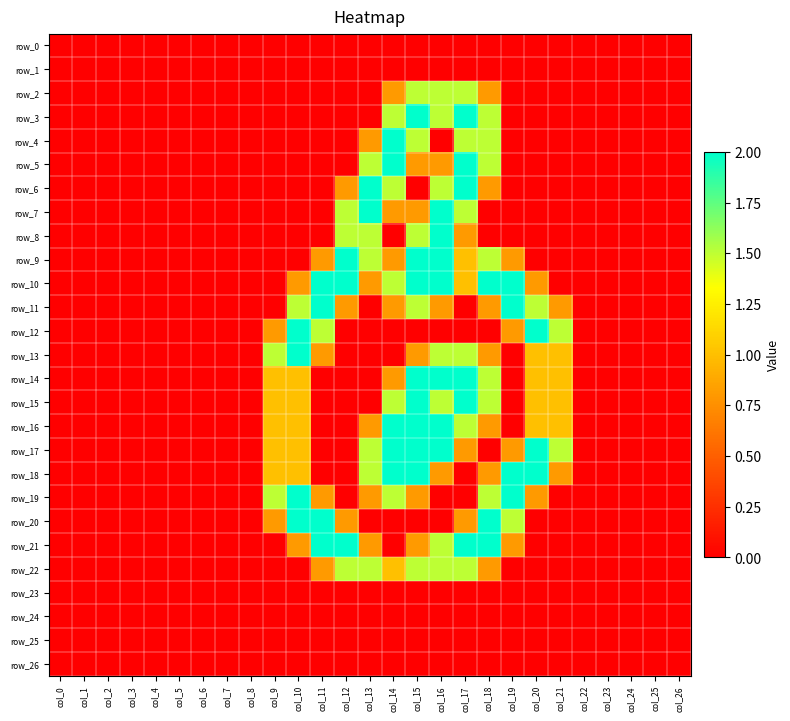

Reading left to right, what are all the values shown in this chart?

row_0: col_0=0.0	col_1=0.0	col_2=0.0	col_3=0.0	col_4=0.0	col_5=0.0	col_6=0.0	col_7=0.0	col_8=0.0	col_9=0.0	col_10=0.0	col_11=0.0	col_12=0.0	col_13=0.0	col_14=0.0	col_15=0.0	col_16=0.0	col_17=0.0	col_18=0.0	col_19=0.0	col_20=0.0	col_21=0.0	col_22=0.0	col_23=0.0	col_24=0.0	col_25=0.0	col_26=0.0
row_1: col_0=0.0	col_1=0.0	col_2=0.0	col_3=0.0	col_4=0.0	col_5=0.0	col_6=0.0	col_7=0.0	col_8=0.0	col_9=0.0	col_10=0.0	col_11=0.0	col_12=0.0	col_13=0.0	col_14=0.0	col_15=0.0	col_16=0.0	col_17=0.0	col_18=0.0	col_19=0.0	col_20=0.0	col_21=0.0	col_22=0.0	col_23=0.0	col_24=0.0	col_25=0.0	col_26=0.0
row_2: col_0=0.0	col_1=0.0	col_2=0.0	col_3=0.0	col_4=0.0	col_5=0.0	col_6=0.0	col_7=0.0	col_8=0.0	col_9=0.0	col_10=0.0	col_11=0.0	col_12=0.0	col_13=0.0	col_14=0.8	col_15=1.5	col_16=1.5	col_17=1.5	col_18=0.8	col_19=0.0	col_20=0.0	col_21=0.0	col_22=0.0	col_23=0.0	col_24=0.0	col_25=0.0	col_26=0.0
row_3: col_0=0.0	col_1=0.0	col_2=0.0	col_3=0.0	col_4=0.0	col_5=0.0	col_6=0.0	col_7=0.0	col_8=0.0	col_9=0.0	col_10=0.0	col_11=0.0	col_12=0.0	col_13=0.0	col_14=1.5	col_15=2.0	col_16=1.5	col_17=2.0	col_18=1.5	col_19=0.0	col_20=0.0	col_21=0.0	col_22=0.0	col_23=0.0	col_24=0.0	col_25=0.0	col_26=0.0
row_4: col_0=0.0	col_1=0.0	col_2=0.0	col_3=0.0	col_4=0.0	col_5=0.0	col_6=0.0	col_7=0.0	col_8=0.0	col_9=0.0	col_10=0.0	col_11=0.0	col_12=0.0	col_13=0.8	col_14=2.0	col_15=1.5	col_16=0.0	col_17=1.5	col_18=1.5	col_19=0.0	col_20=0.0	col_21=0.0	col_22=0.0	col_23=0.0	col_24=0.0	col_25=0.0	col_26=0.0
row_5: col_0=0.0	col_1=0.0	col_2=0.0	col_3=0.0	col_4=0.0	col_5=0.0	col_6=0.0	col_7=0.0	col_8=0.0	col_9=0.0	col_10=0.0	col_11=0.0	col_12=0.0	col_13=1.5	col_14=2.0	col_15=0.8	col_16=0.8	col_17=2.0	col_18=1.5	col_19=0.0	col_20=0.0	col_21=0.0	col_22=0.0	col_23=0.0	col_24=0.0	col_25=0.0	col_26=0.0
row_6: col_0=0.0	col_1=0.0	col_2=0.0	col_3=0.0	col_4=0.0	col_5=0.0	col_6=0.0	col_7=0.0	col_8=0.0	col_9=0.0	col_10=0.0	col_11=0.0	col_12=0.8	col_13=2.0	col_14=1.5	col_15=0.0	col_16=1.5	col_17=2.0	col_18=0.8	col_19=0.0	col_20=0.0	col_21=0.0	col_22=0.0	col_23=0.0	col_24=0.0	col_25=0.0	col_26=0.0
row_7: col_0=0.0	col_1=0.0	col_2=0.0	col_3=0.0	col_4=0.0	col_5=0.0	col_6=0.0	col_7=0.0	col_8=0.0	col_9=0.0	col_10=0.0	col_11=0.0	col_12=1.5	col_13=2.0	col_14=0.8	col_15=0.8	col_16=2.0	col_17=1.5	col_18=0.0	col_19=0.0	col_20=0.0	col_21=0.0	col_22=0.0	col_23=0.0	col_24=0.0	col_25=0.0	col_26=0.0
row_8: col_0=0.0	col_1=0.0	col_2=0.0	col_3=0.0	col_4=0.0	col_5=0.0	col_6=0.0	col_7=0.0	col_8=0.0	col_9=0.0	col_10=0.0	col_11=0.0	col_12=1.5	col_13=1.5	col_14=0.0	col_15=1.5	col_16=2.0	col_17=0.8	col_18=0.0	col_19=0.0	col_20=0.0	col_21=0.0	col_22=0.0	col_23=0.0	col_24=0.0	col_25=0.0	col_26=0.0
row_9: col_0=0.0	col_1=0.0	col_2=0.0	col_3=0.0	col_4=0.0	col_5=0.0	col_6=0.0	col_7=0.0	col_8=0.0	col_9=0.0	col_10=0.0	col_11=0.8	col_12=2.0	col_13=1.5	col_14=0.8	col_15=2.0	col_16=2.0	col_17=1.0	col_18=1.5	col_19=0.8	col_20=0.0	col_21=0.0	col_22=0.0	col_23=0.0	col_24=0.0	col_25=0.0	col_26=0.0
row_10: col_0=0.0	col_1=0.0	col_2=0.0	col_3=0.0	col_4=0.0	col_5=0.0	col_6=0.0	col_7=0.0	col_8=0.0	col_9=0.0	col_10=0.8	col_11=2.0	col_12=2.0	col_13=0.8	col_14=1.5	col_15=2.0	col_16=2.0	col_17=1.0	col_18=2.0	col_19=2.0	col_20=0.8	col_21=0.0	col_22=0.0	col_23=0.0	col_24=0.0	col_25=0.0	col_26=0.0
row_11: col_0=0.0	col_1=0.0	col_2=0.0	col_3=0.0	col_4=0.0	col_5=0.0	col_6=0.0	col_7=0.0	col_8=0.0	col_9=0.0	col_10=1.5	col_11=2.0	col_12=0.8	col_13=0.0	col_14=0.8	col_15=1.5	col_16=0.8	col_17=0.0	col_18=0.8	col_19=2.0	col_20=1.5	col_21=0.8	col_22=0.0	col_23=0.0	col_24=0.0	col_25=0.0	col_26=0.0
row_12: col_0=0.0	col_1=0.0	col_2=0.0	col_3=0.0	col_4=0.0	col_5=0.0	col_6=0.0	col_7=0.0	col_8=0.0	col_9=0.8	col_10=2.0	col_11=1.5	col_12=0.0	col_13=0.0	col_14=0.0	col_15=0.0	col_16=0.0	col_17=0.0	col_18=0.0	col_19=0.8	col_20=2.0	col_21=1.5	col_22=0.0	col_23=0.0	col_24=0.0	col_25=0.0	col_26=0.0
row_13: col_0=0.0	col_1=0.0	col_2=0.0	col_3=0.0	col_4=0.0	col_5=0.0	col_6=0.0	col_7=0.0	col_8=0.0	col_9=1.5	col_10=2.0	col_11=0.8	col_12=0.0	col_13=0.0	col_14=0.0	col_15=0.8	col_16=1.5	col_17=1.5	col_18=0.8	col_19=0.0	col_20=1.0	col_21=1.0	col_22=0.0	col_23=0.0	col_24=0.0	col_25=0.0	col_26=0.0
row_14: col_0=0.0	col_1=0.0	col_2=0.0	col_3=0.0	col_4=0.0	col_5=0.0	col_6=0.0	col_7=0.0	col_8=0.0	col_9=1.0	col_10=1.0	col_11=0.0	col_12=0.0	col_13=0.0	col_14=0.8	col_15=2.0	col_16=2.0	col_17=2.0	col_18=1.5	col_19=0.0	col_20=1.0	col_21=1.0	col_22=0.0	col_23=0.0	col_24=0.0	col_25=0.0	col_26=0.0
row_15: col_0=0.0	col_1=0.0	col_2=0.0	col_3=0.0	col_4=0.0	col_5=0.0	col_6=0.0	col_7=0.0	col_8=0.0	col_9=1.0	col_10=1.0	col_11=0.0	col_12=0.0	col_13=0.0	col_14=1.5	col_15=2.0	col_16=1.5	col_17=2.0	col_18=1.5	col_19=0.0	col_20=1.0	col_21=1.0	col_22=0.0	col_23=0.0	col_24=0.0	col_25=0.0	col_26=0.0
row_16: col_0=0.0	col_1=0.0	col_2=0.0	col_3=0.0	col_4=0.0	col_5=0.0	col_6=0.0	col_7=0.0	col_8=0.0	col_9=1.0	col_10=1.0	col_11=0.0	col_12=0.0	col_13=0.8	col_14=2.0	col_15=2.0	col_16=2.0	col_17=1.5	col_18=0.8	col_19=0.0	col_20=1.0	col_21=1.0	col_22=0.0	col_23=0.0	col_24=0.0	col_25=0.0	col_26=0.0
row_17: col_0=0.0	col_1=0.0	col_2=0.0	col_3=0.0	col_4=0.0	col_5=0.0	col_6=0.0	col_7=0.0	col_8=0.0	col_9=1.0	col_10=1.0	col_11=0.0	col_12=0.0	col_13=1.5	col_14=2.0	col_15=2.0	col_16=2.0	col_17=0.8	col_18=0.0	col_19=0.8	col_20=2.0	col_21=1.5	col_22=0.0	col_23=0.0	col_24=0.0	col_25=0.0	col_26=0.0
row_18: col_0=0.0	col_1=0.0	col_2=0.0	col_3=0.0	col_4=0.0	col_5=0.0	col_6=0.0	col_7=0.0	col_8=0.0	col_9=1.0	col_10=1.0	col_11=0.0	col_12=0.0	col_13=1.5	col_14=2.0	col_15=2.0	col_16=0.8	col_17=0.0	col_18=0.8	col_19=2.0	col_20=2.0	col_21=0.8	col_22=0.0	col_23=0.0	col_24=0.0	col_25=0.0	col_26=0.0
row_19: col_0=0.0	col_1=0.0	col_2=0.0	col_3=0.0	col_4=0.0	col_5=0.0	col_6=0.0	col_7=0.0	col_8=0.0	col_9=1.5	col_10=2.0	col_11=0.8	col_12=0.0	col_13=0.8	col_14=1.5	col_15=0.8	col_16=0.0	col_17=0.0	col_18=1.5	col_19=2.0	col_20=0.8	col_21=0.0	col_22=0.0	col_23=0.0	col_24=0.0	col_25=0.0	col_26=0.0
row_20: col_0=0.0	col_1=0.0	col_2=0.0	col_3=0.0	col_4=0.0	col_5=0.0	col_6=0.0	col_7=0.0	col_8=0.0	col_9=0.8	col_10=2.0	col_11=2.0	col_12=0.8	col_13=0.0	col_14=0.0	col_15=0.0	col_16=0.0	col_17=0.8	col_18=2.0	col_19=1.5	col_20=0.0	col_21=0.0	col_22=0.0	col_23=0.0	col_24=0.0	col_25=0.0	col_26=0.0
row_21: col_0=0.0	col_1=0.0	col_2=0.0	col_3=0.0	col_4=0.0	col_5=0.0	col_6=0.0	col_7=0.0	col_8=0.0	col_9=0.0	col_10=0.8	col_11=2.0	col_12=2.0	col_13=0.8	col_14=0.0	col_15=0.8	col_16=1.5	col_17=2.0	col_18=2.0	col_19=0.8	col_20=0.0	col_21=0.0	col_22=0.0	col_23=0.0	col_24=0.0	col_25=0.0	col_26=0.0
row_22: col_0=0.0	col_1=0.0	col_2=0.0	col_3=0.0	col_4=0.0	col_5=0.0	col_6=0.0	col_7=0.0	col_8=0.0	col_9=0.0	col_10=0.0	col_11=0.8	col_12=1.5	col_13=1.5	col_14=1.0	col_15=1.5	col_16=1.5	col_17=1.5	col_18=0.8	col_19=0.0	col_20=0.0	col_21=0.0	col_22=0.0	col_23=0.0	col_24=0.0	col_25=0.0	col_26=0.0
row_23: col_0=0.0	col_1=0.0	col_2=0.0	col_3=0.0	col_4=0.0	col_5=0.0	col_6=0.0	col_7=0.0	col_8=0.0	col_9=0.0	col_10=0.0	col_11=0.0	col_12=0.0	col_13=0.0	col_14=0.0	col_15=0.0	col_16=0.0	col_17=0.0	col_18=0.0	col_19=0.0	col_20=0.0	col_21=0.0	col_22=0.0	col_23=0.0	col_24=0.0	col_25=0.0	col_26=0.0
row_24: col_0=0.0	col_1=0.0	col_2=0.0	col_3=0.0	col_4=0.0	col_5=0.0	col_6=0.0	col_7=0.0	col_8=0.0	col_9=0.0	col_10=0.0	col_11=0.0	col_12=0.0	col_13=0.0	col_14=0.0	col_15=0.0	col_16=0.0	col_17=0.0	col_18=0.0	col_19=0.0	col_20=0.0	col_21=0.0	col_22=0.0	col_23=0.0	col_24=0.0	col_25=0.0	col_26=0.0
row_25: col_0=0.0	col_1=0.0	col_2=0.0	col_3=0.0	col_4=0.0	col_5=0.0	col_6=0.0	col_7=0.0	col_8=0.0	col_9=0.0	col_10=0.0	col_11=0.0	col_12=0.0	col_13=0.0	col_14=0.0	col_15=0.0	col_16=0.0	col_17=0.0	col_18=0.0	col_19=0.0	col_20=0.0	col_21=0.0	col_22=0.0	col_23=0.0	col_24=0.0	col_25=0.0	col_26=0.0
row_26: col_0=0.0	col_1=0.0	col_2=0.0	col_3=0.0	col_4=0.0	col_5=0.0	col_6=0.0	col_7=0.0	col_8=0.0	col_9=0.0	col_10=0.0	col_11=0.0	col_12=0.0	col_13=0.0	col_14=0.0	col_15=0.0	col_16=0.0	col_17=0.0	col_18=0.0	col_19=0.0	col_20=0.0	col_21=0.0	col_22=0.0	col_23=0.0	col_24=0.0	col_25=0.0	col_26=0.0